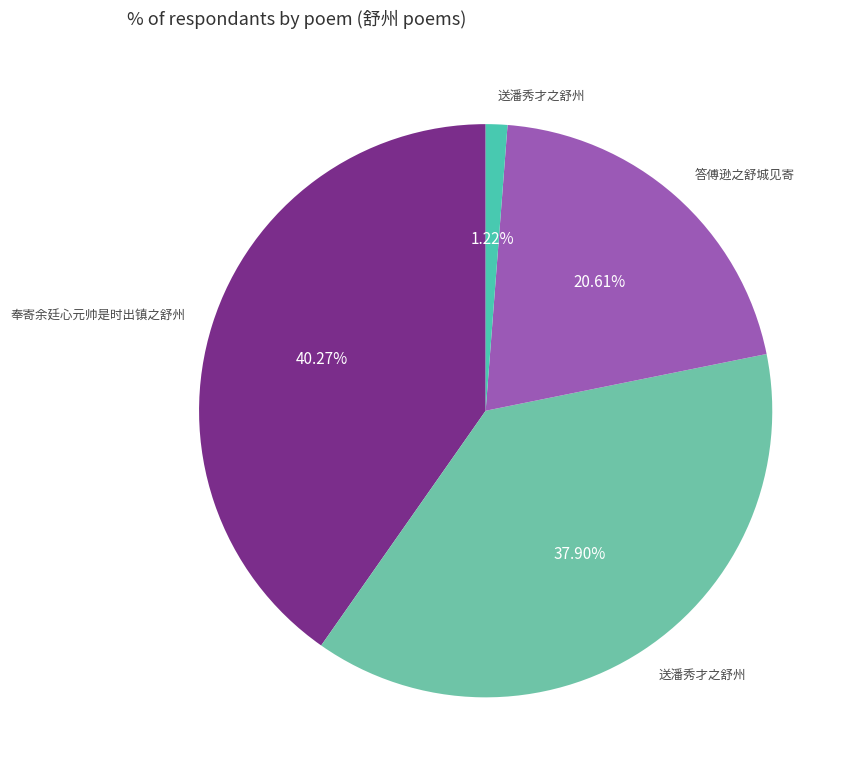

Which category has the smallest portion of the pie?

送潘秀才之舒州